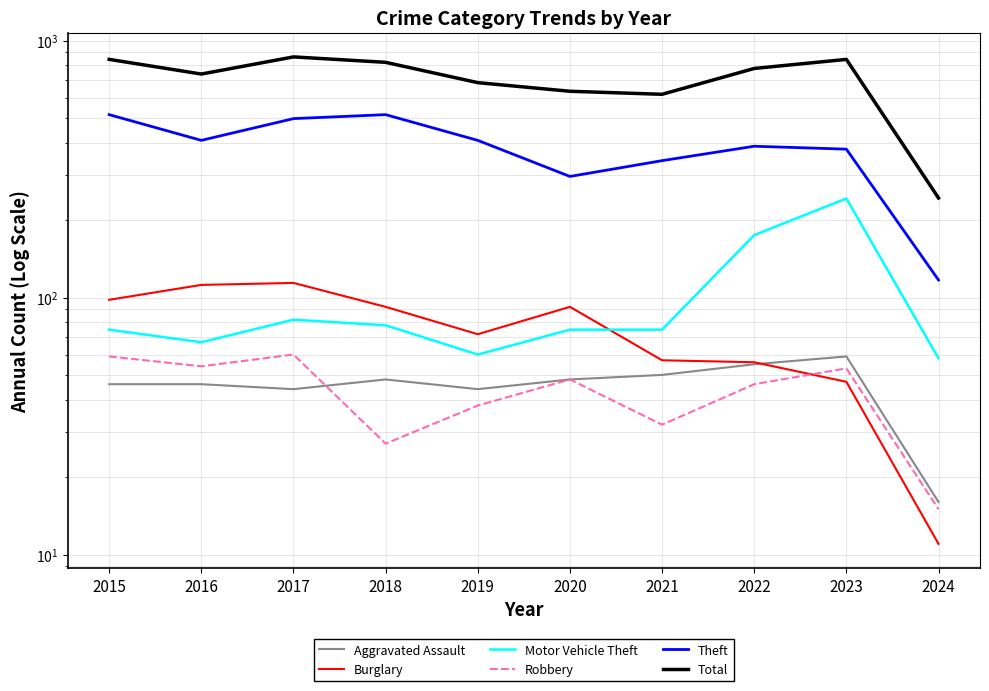

At how many categories does at least one series exceed 297?

9